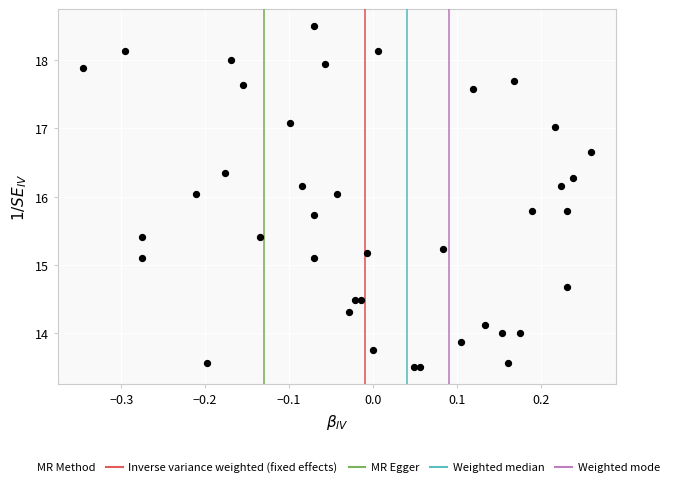

What is the range of Y values (max minus min)?

5.0